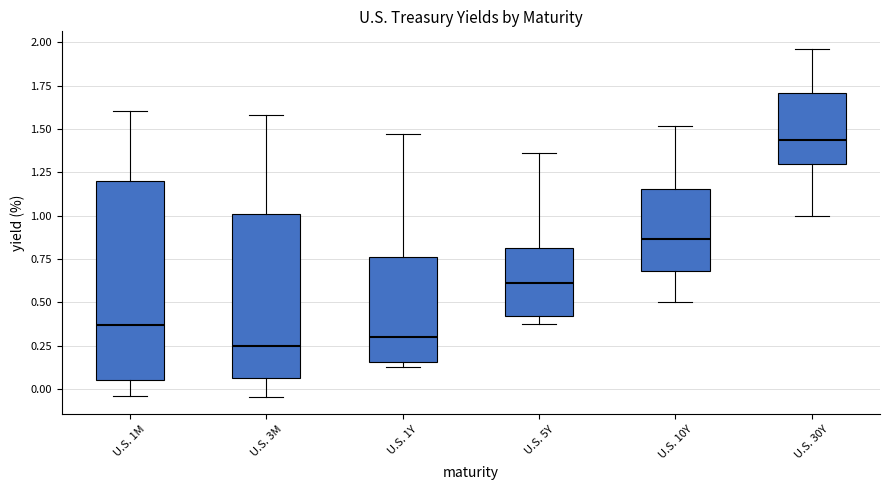

Reading left to right, read every box against the y-axis: the position of its median line, the range the box covers, and the ends of its whiskers. The values are not printed on the chart, so give them approximately, as read against the axis.

U.S. 1M: median 0.35, box 0.05 to 1.20, whiskers -0.05 to 1.60
U.S. 3M: median 0.25, box 0.05 to 1.00, whiskers -0.05 to 1.60
U.S. 1Y: median 0.30, box 0.15 to 0.75, whiskers 0.10 to 1.45
U.S. 5Y: median 0.60, box 0.40 to 0.80, whiskers 0.35 to 1.35
U.S. 10Y: median 0.85, box 0.70 to 1.15, whiskers 0.50 to 1.50
U.S. 30Y: median 1.45, box 1.30 to 1.70, whiskers 1.00 to 1.95